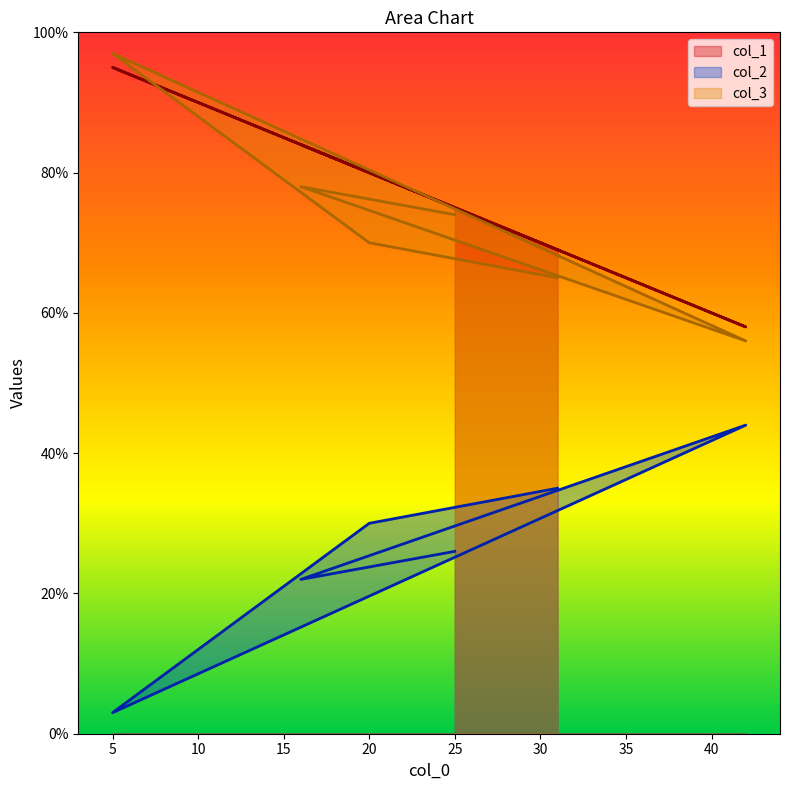

Reading right to left, extract all data points from this chart.

col_1: 69	80	95	58	84	75
col_2: 35	30	3	44	22	26
col_3: 65	70	97	56	78	74